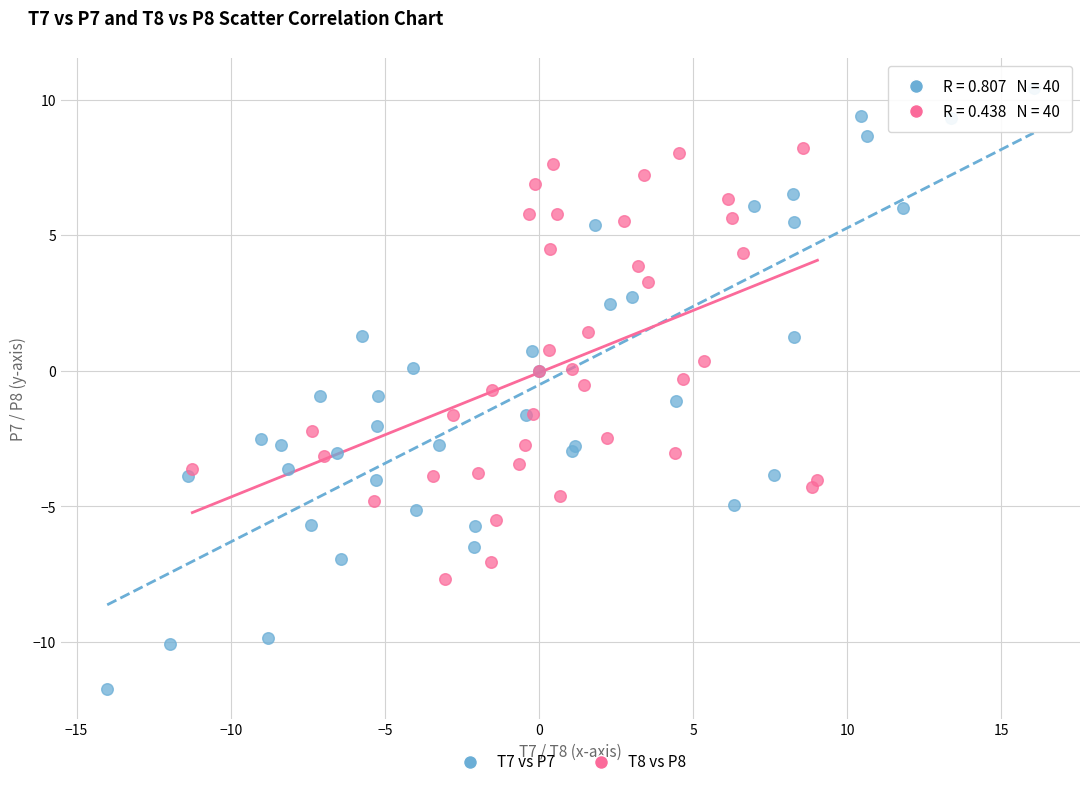

What are all the series names shown in the legend?

T7 vs P7, T8 vs P8